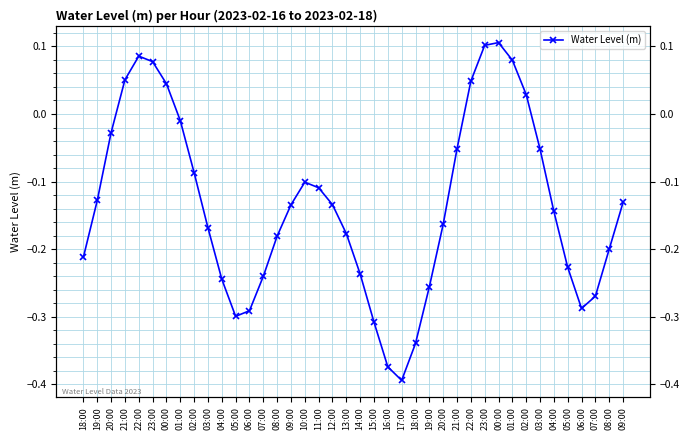

Count the number of categories in the chart.

40